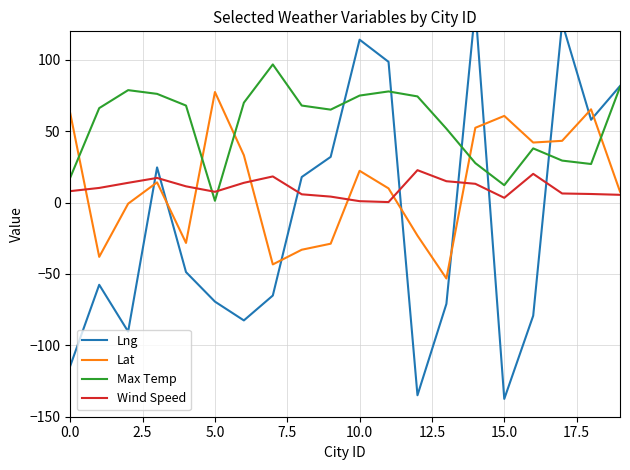

True or false: Lat and Max Temp cross at least once.

True